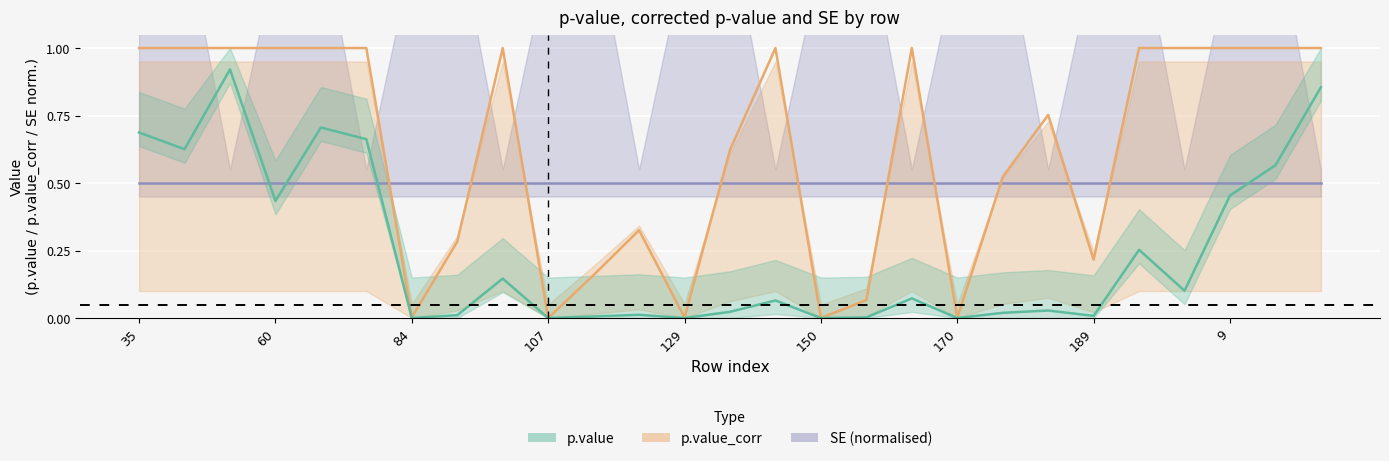

Reading right to left, extract all data points from this chart.

p.value: 0.9	0.6	0.5	0.1	0.3	0.0	0.0	0.0	0.0	0.1	0.0	0.0	0.1	0.0	0.0	0.0	0.0	0.0	0.1	0.0	0.0	0.7	0.7	0.4	0.9	0.6	0.7
p.value_corr: 1.0	1.0	1.0	1.0	1.0	0.2	0.8	0.5	0.0	1.0	0.1	0.0	1.0	0.6	0.0	0.3	0.2	0.0	1.0	0.3	0.0	1.0	1.0	1.0	1.0	1.0	1.0